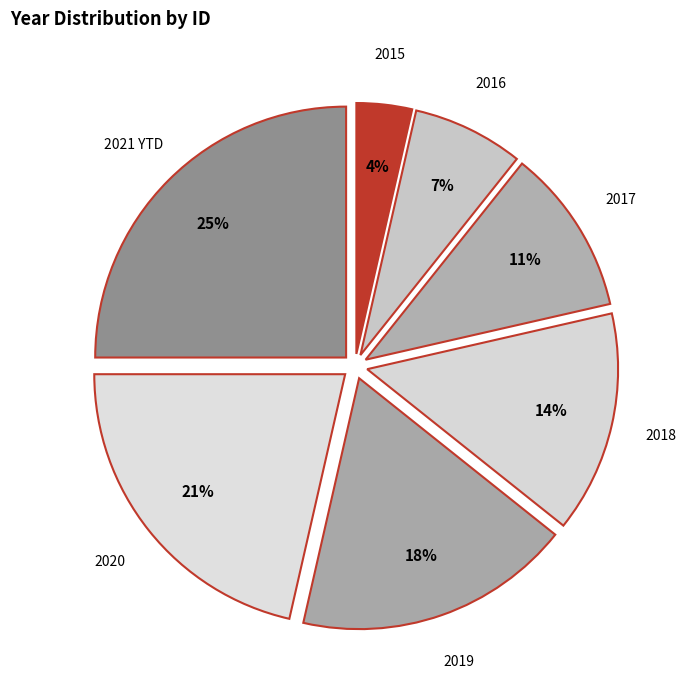

Is the sum of 2019 and 2017 greater than half?

No